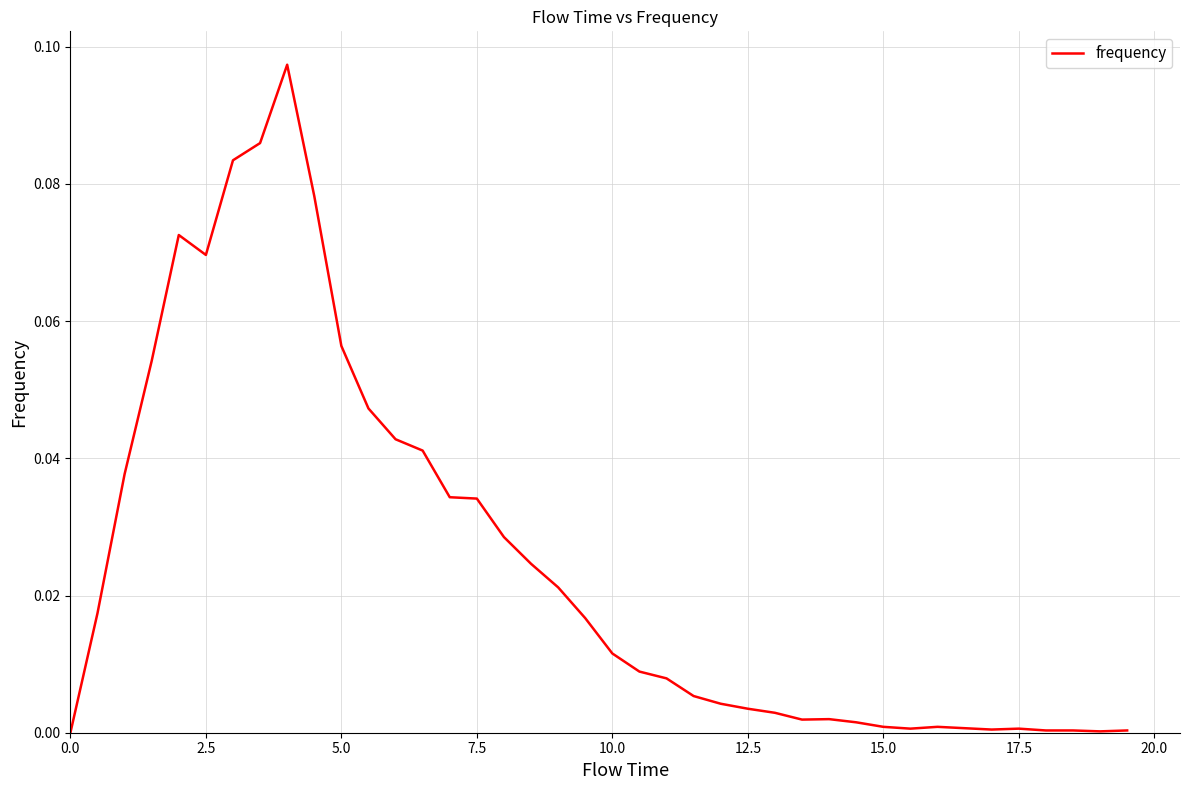

Is this an area chart (filled region under the line)?

No